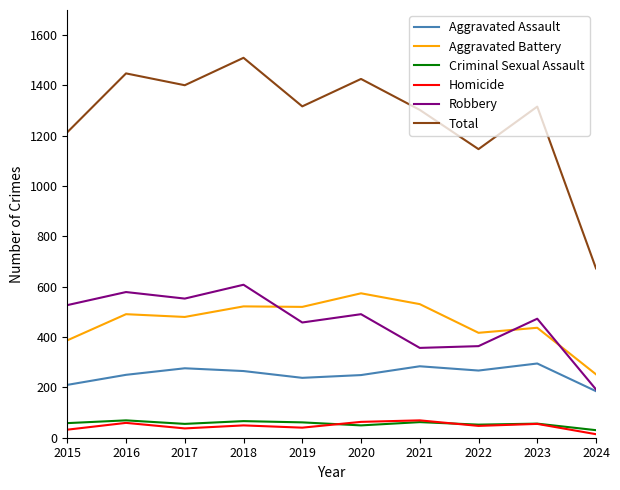

What are all the series names shown in the legend?

Aggravated Assault, Aggravated Battery, Criminal Sexual Assault, Homicide, Robbery, Total